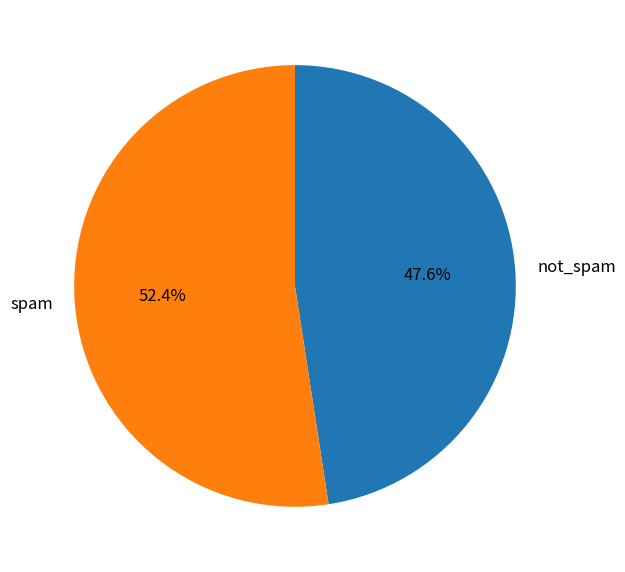

What is the smallest slice in the pie chart?

not_spam